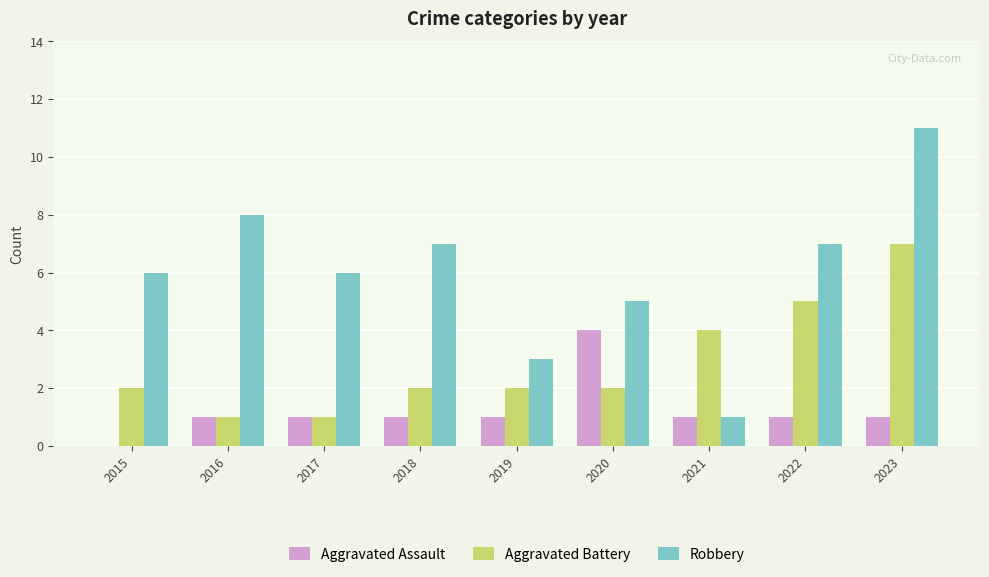

The value of Robbery at 2019 is 5. True or false?

False